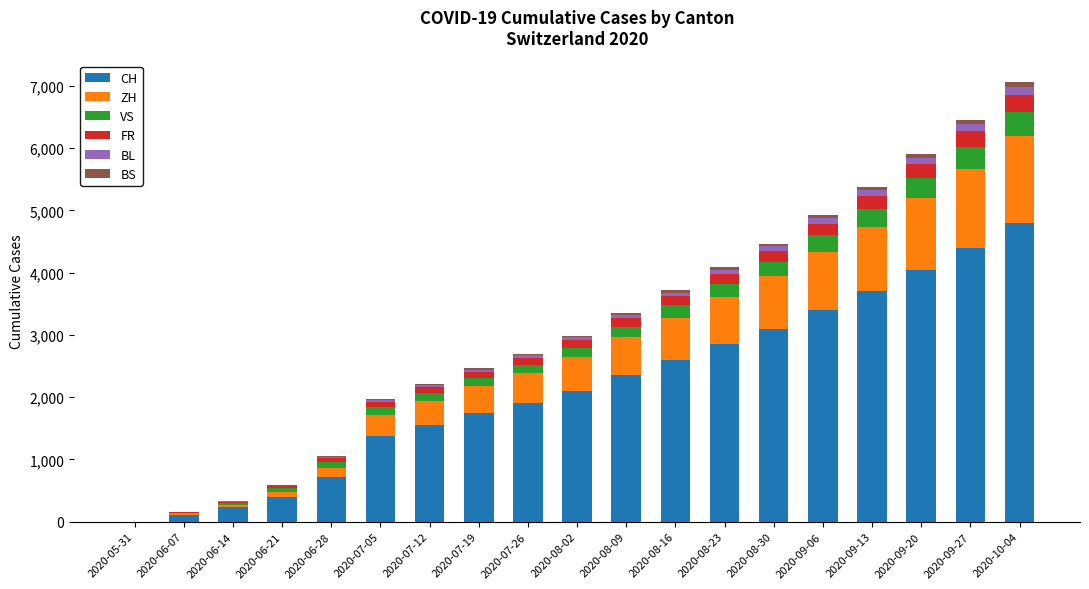

Does the chart contain stacked bars?

Yes